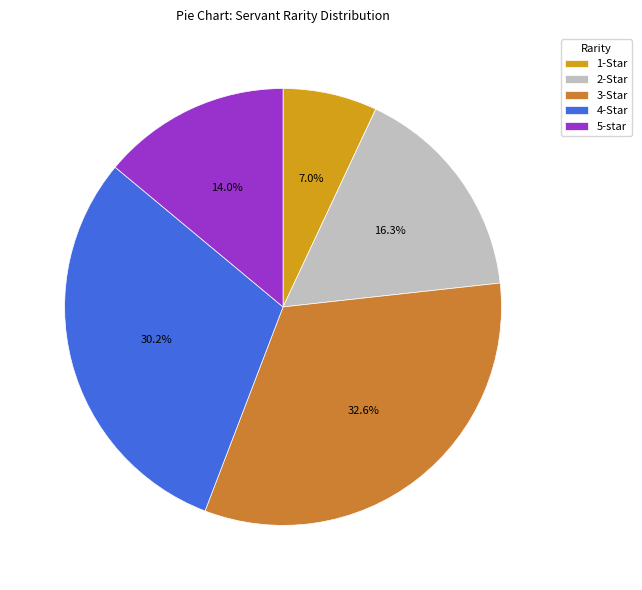

What is the ratio of the value at 2-Star to the value at 5-star?

1.2